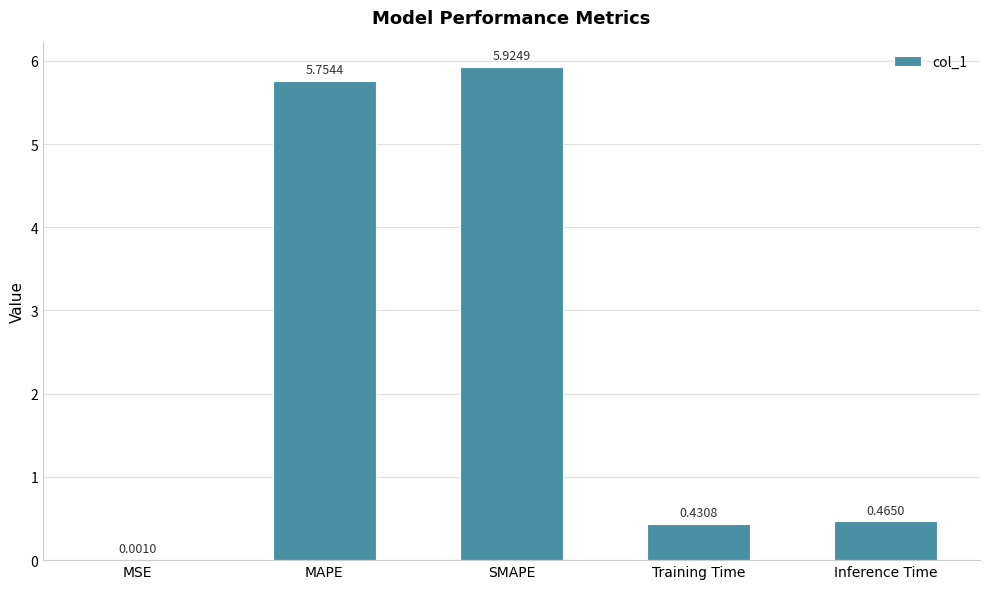

What is the sum of the values at Training Time and Inference Time?

0.9